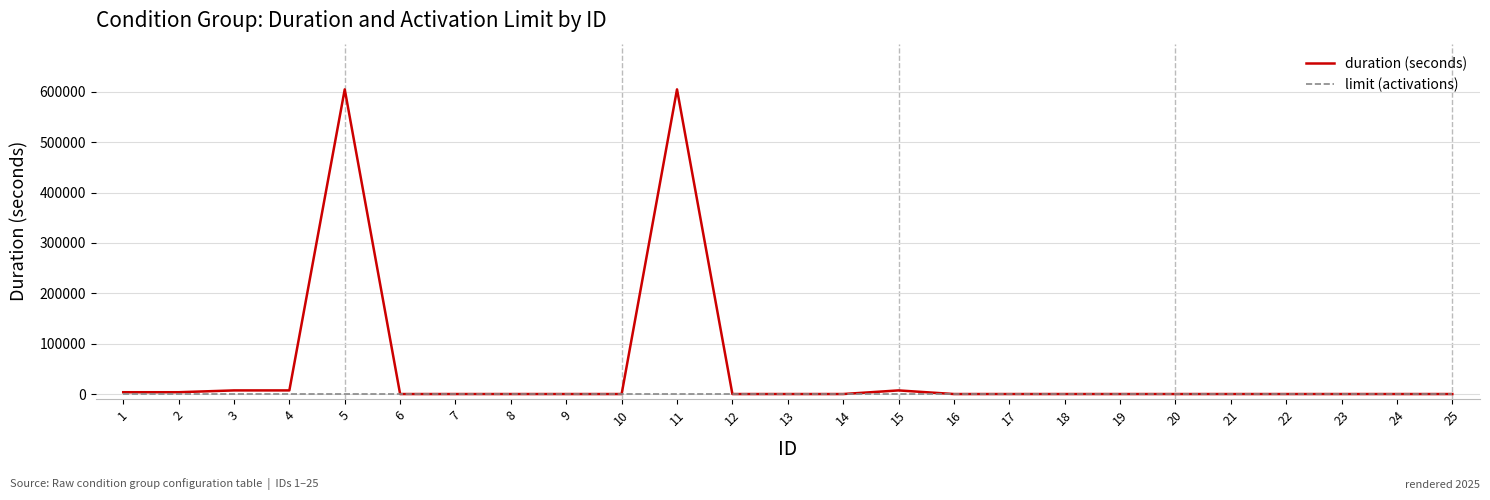

List the series in order of their overall mean, lowest first.

limit (activations), duration (seconds)